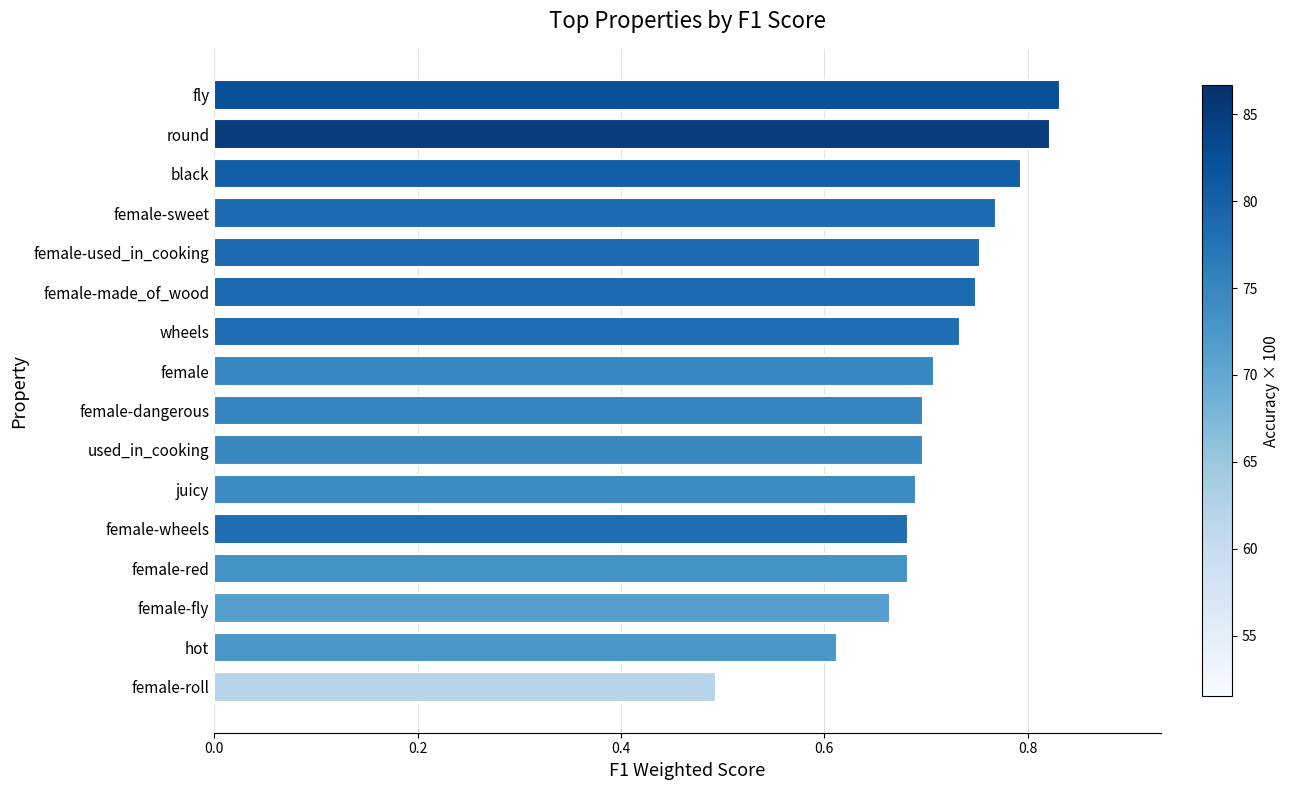

How many distinct data groups are displayed?

1